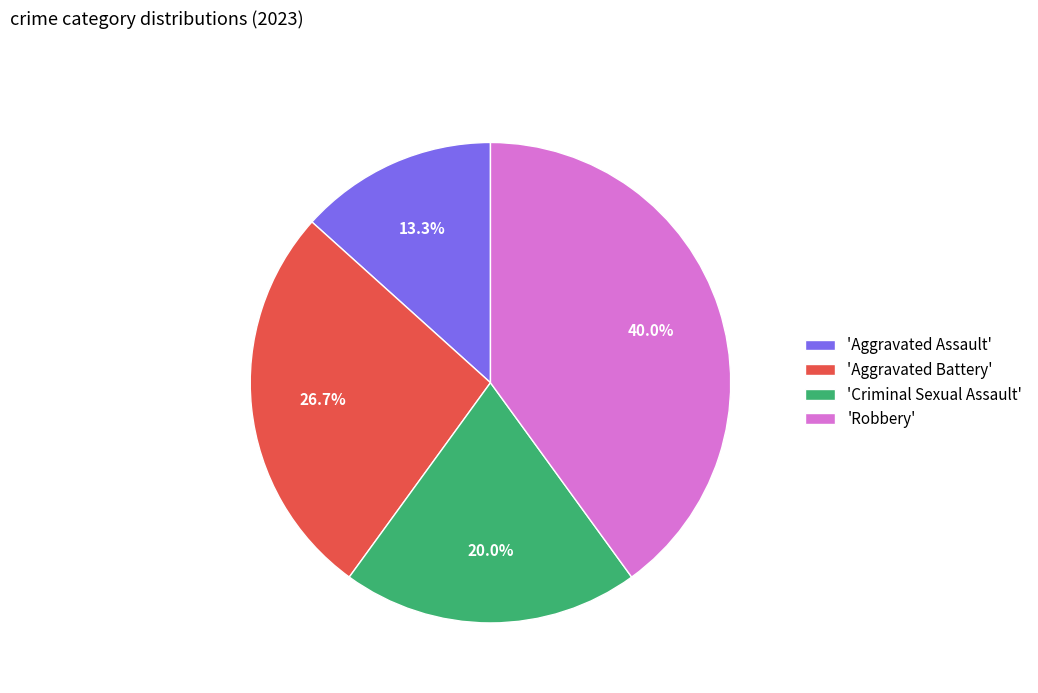

Rank the categories by value from lowest to highest.

'Aggravated Assault', 'Criminal Sexual Assault', 'Aggravated Battery', 'Robbery'